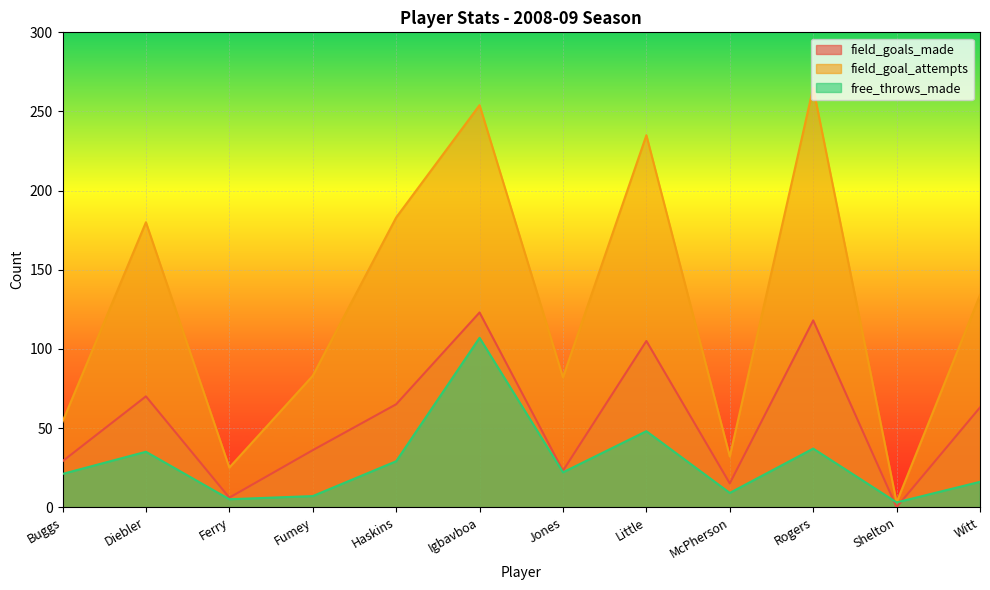

Reading left to right, what are all the values shown in this chart?

field_goals_made: Buggs=29	Diebler=70	Ferry=6	Fumey=36	Haskins=65	Igbavboa=123	Jones=23	Little=105	McPherson=15	Rogers=118	Shelton=0	Witt=63
field_goal_attempts: Buggs=54	Diebler=180	Ferry=25	Fumey=83	Haskins=183	Igbavboa=254	Jones=82	Little=235	McPherson=32	Rogers=265	Shelton=3	Witt=134
free_throws_made: Buggs=21	Diebler=35	Ferry=5	Fumey=7	Haskins=29	Igbavboa=107	Jones=22	Little=48	McPherson=9	Rogers=37	Shelton=3	Witt=16